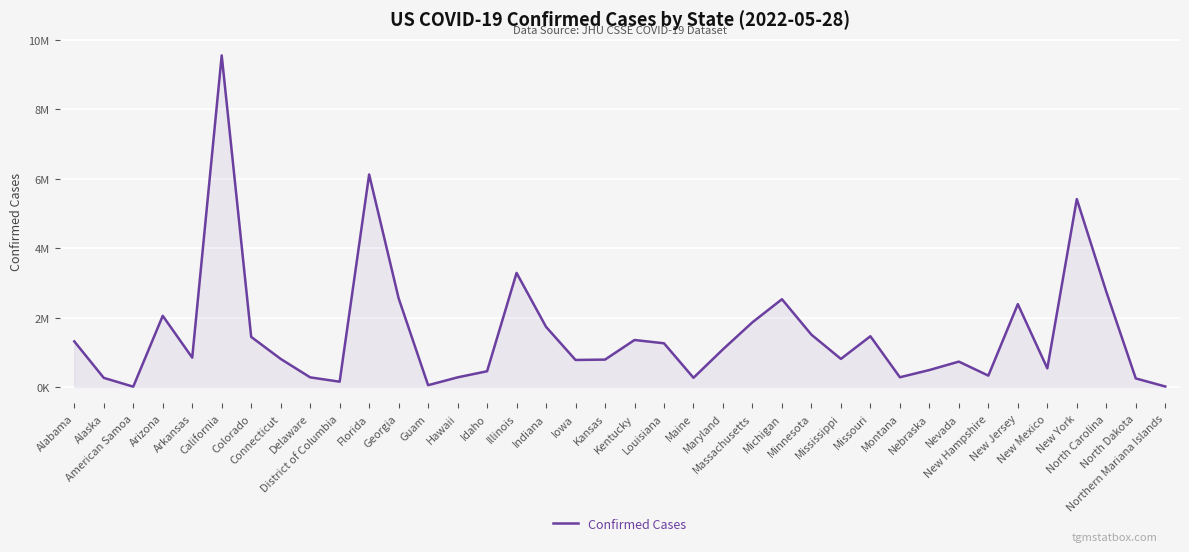

What is the sum of the values at Michigan and Connecticut?

3334298